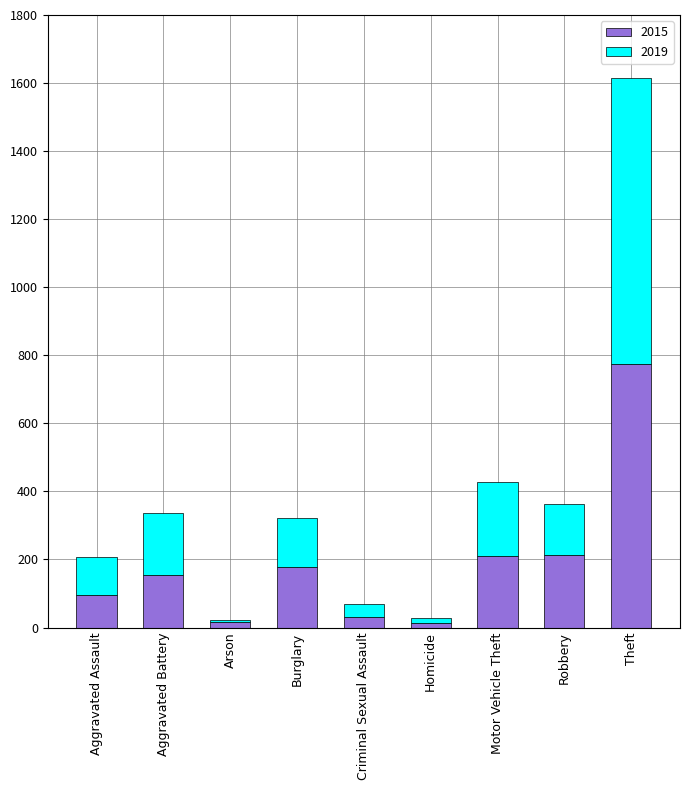

At which label does 2015 reach its peak?

Theft